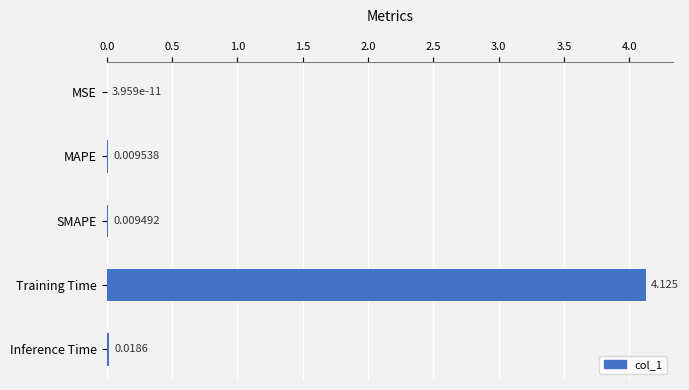

At which category does the chart reach its peak across all series?

Training Time